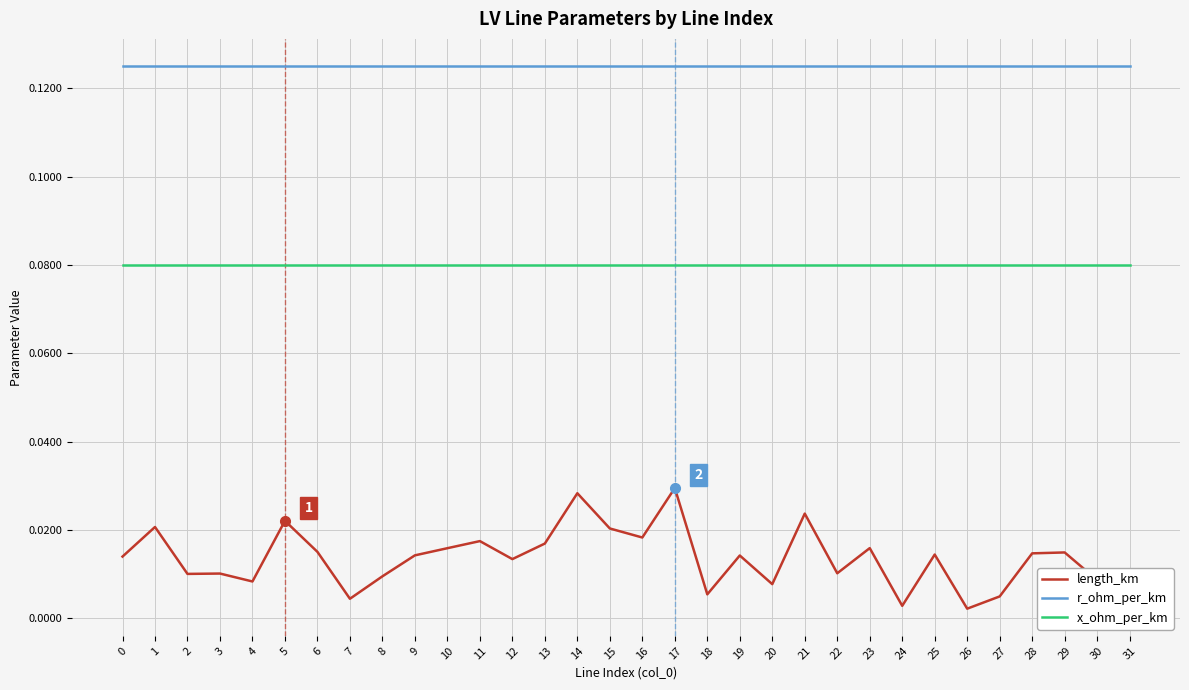

Rank the series at 7 from lowest to highest value.

length_km, x_ohm_per_km, r_ohm_per_km